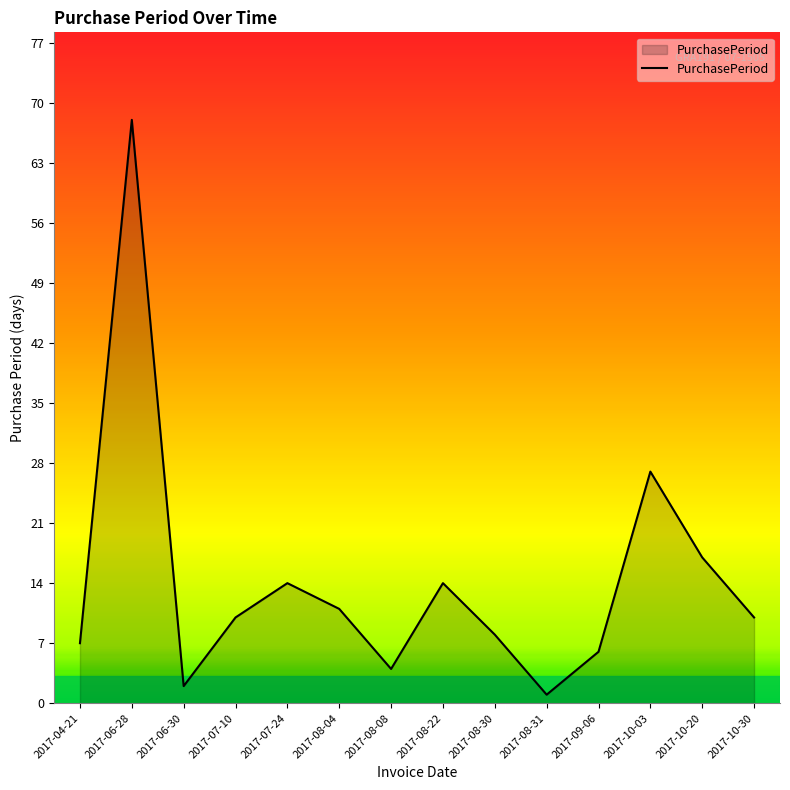

What is the smallest value displayed?

1